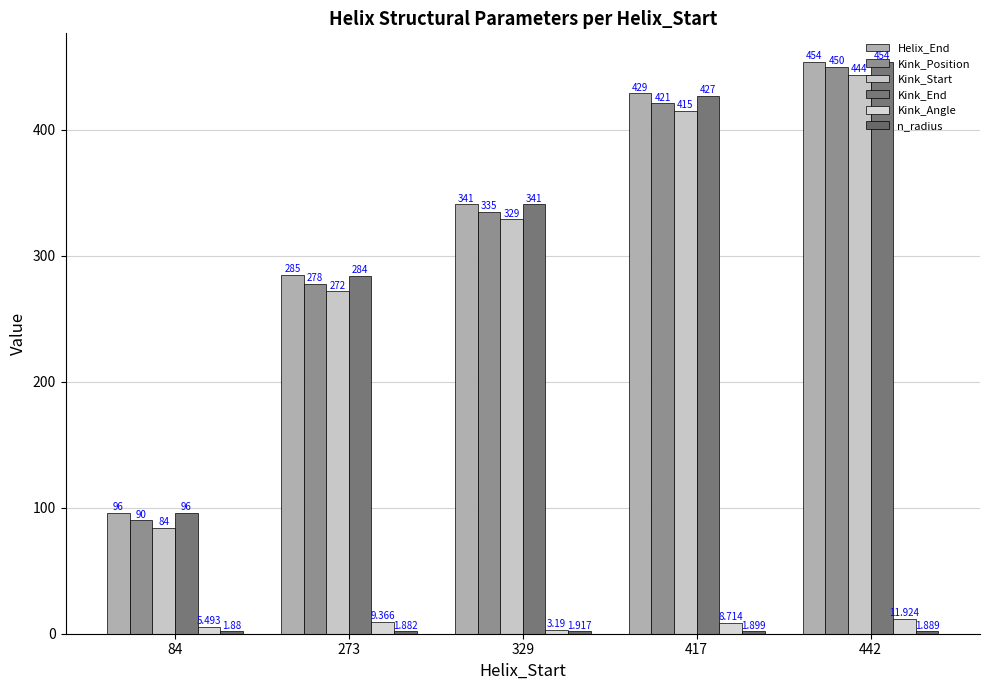

Where does the Kink_End series first go above 341?

417